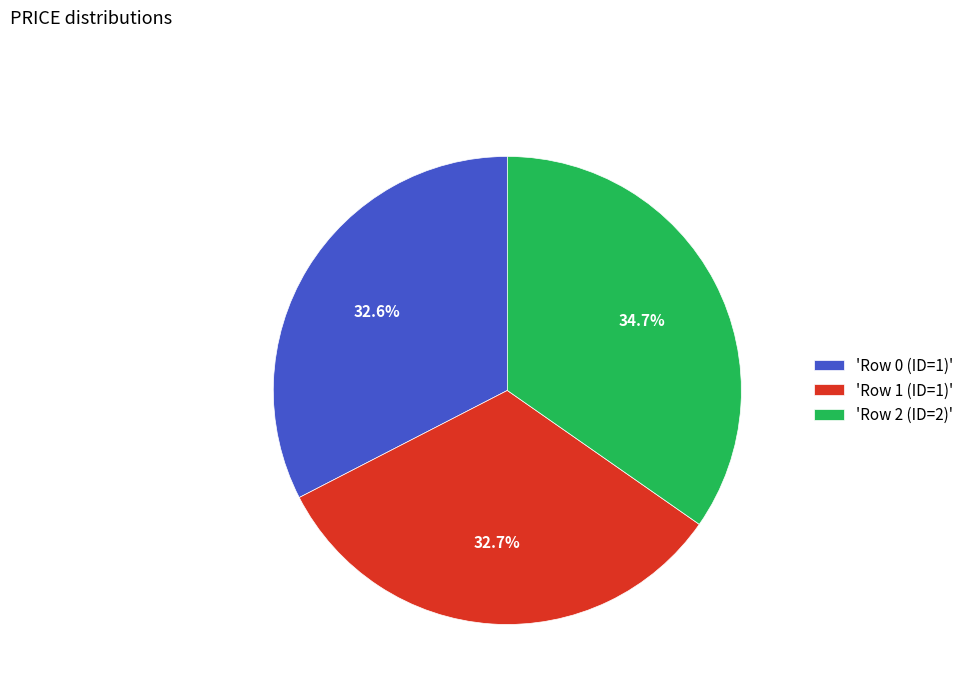

Which category has the biggest portion of the pie?

'Row 2 (ID=2)'